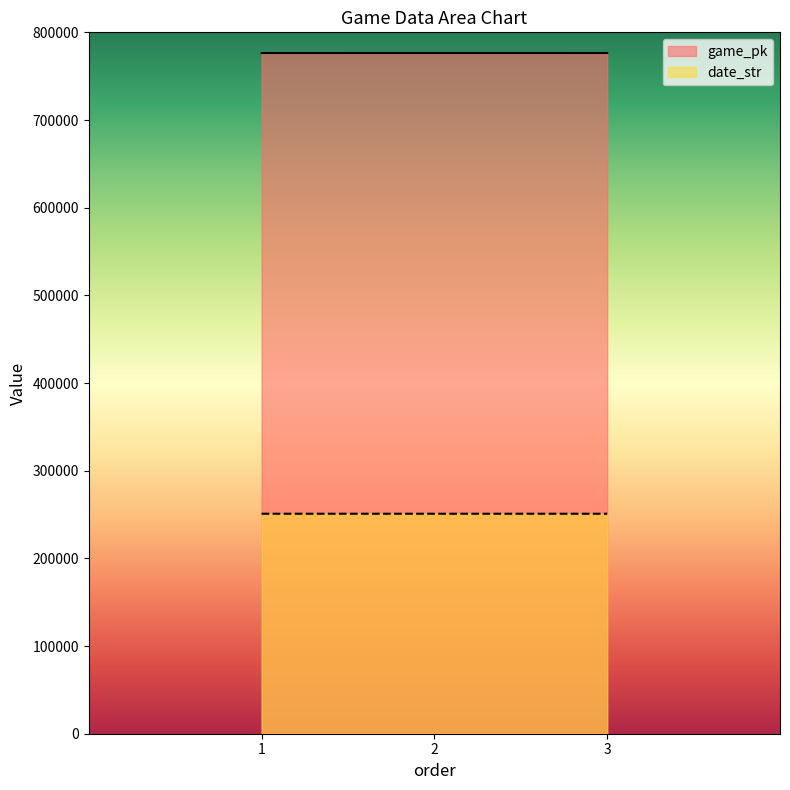

How many distinct data groups are displayed?

2